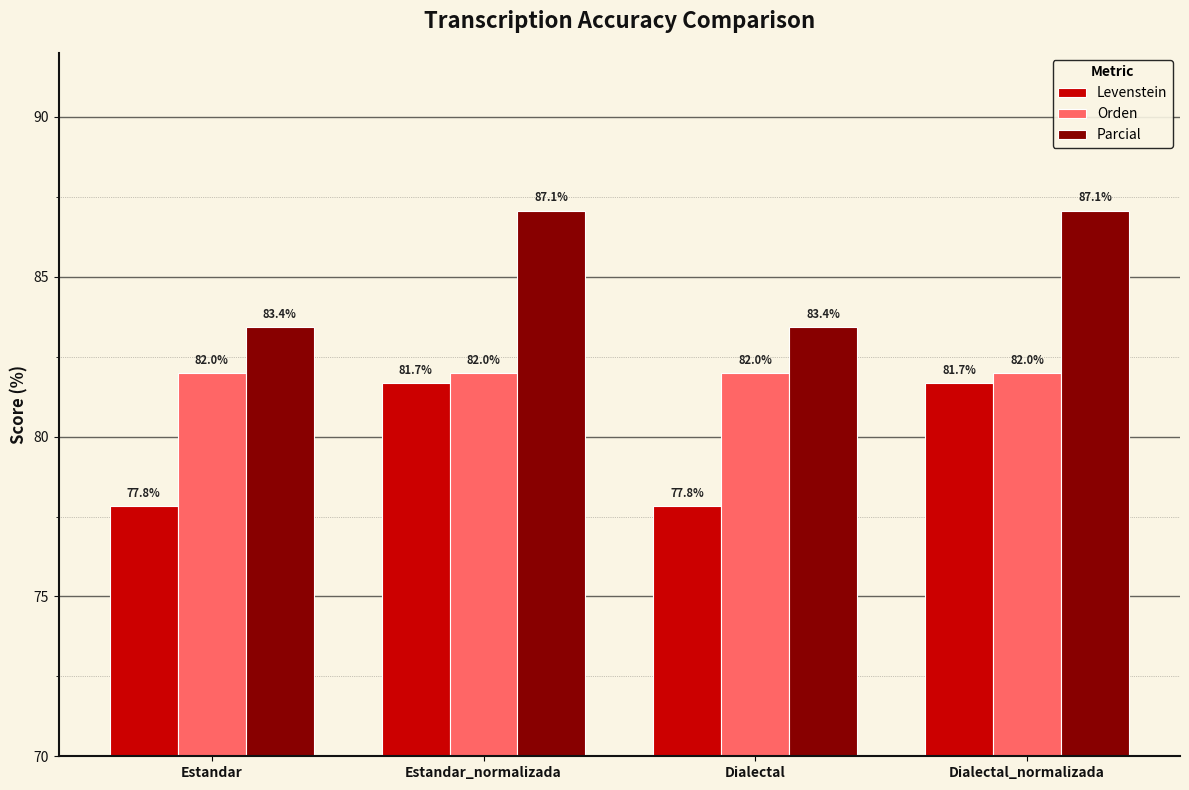

Which series has the largest total across all categories?

Parcial